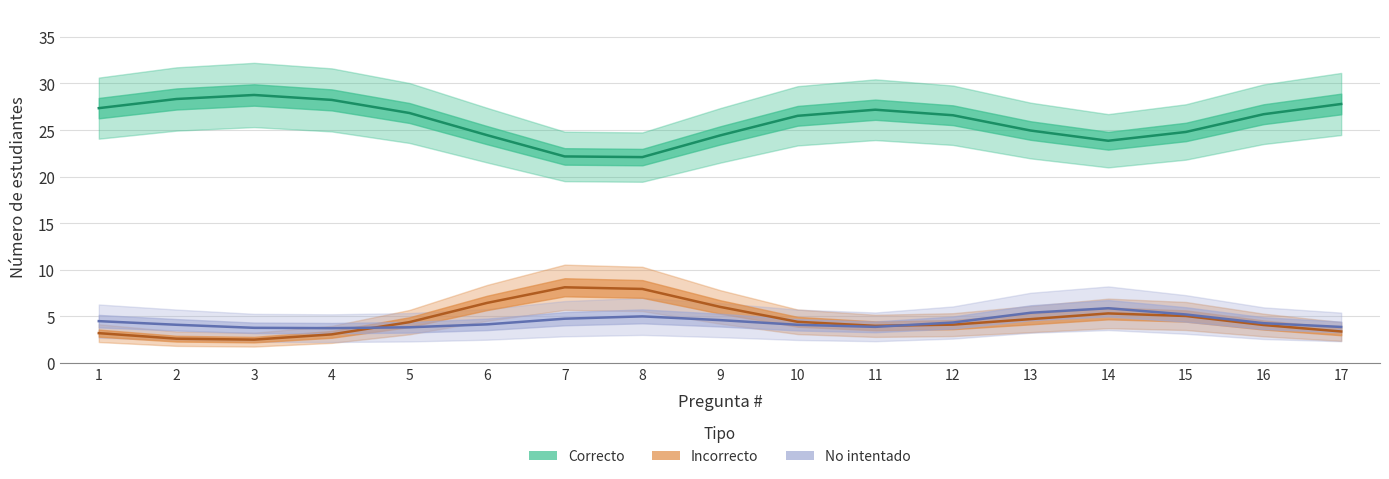

Is this an area chart (filled region under the line)?

No